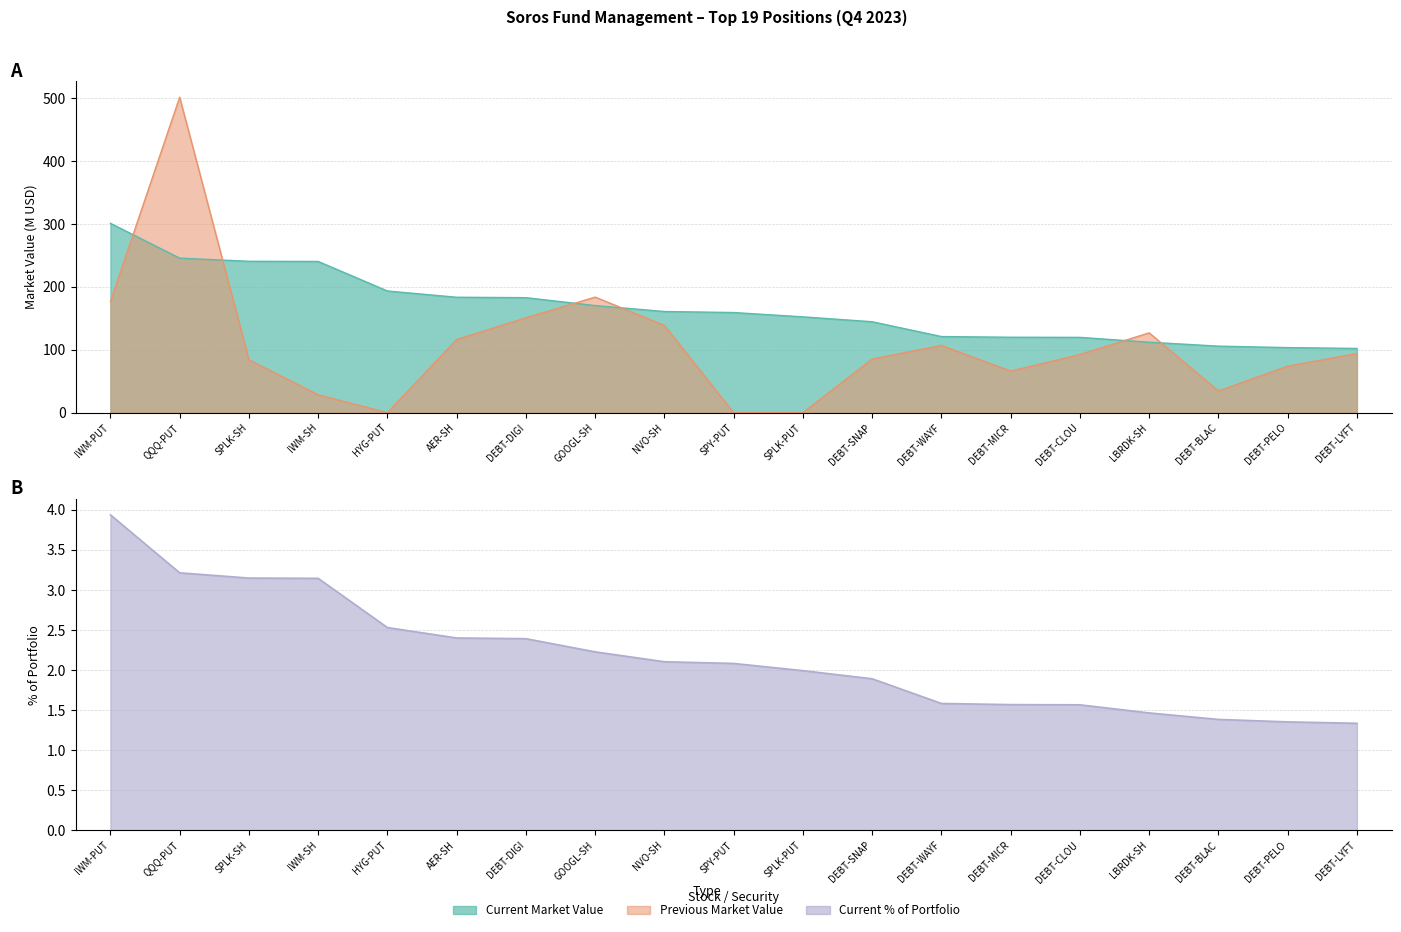

List the labels in order of Previous Market Value value, smallest first.

HYG-PUT, SPY-PUT, SPLK-PUT, IWM-SH, DEBT-BLAC, DEBT-MICR, DEBT-PELO, SPLK-SH, DEBT-SNAP, DEBT-CLOU, DEBT-LYFT, DEBT-WAYF, AER-SH, LBRDK-SH, NVO-SH, DEBT-DIGI, IWM-PUT, GOOGL-SH, QQQ-PUT